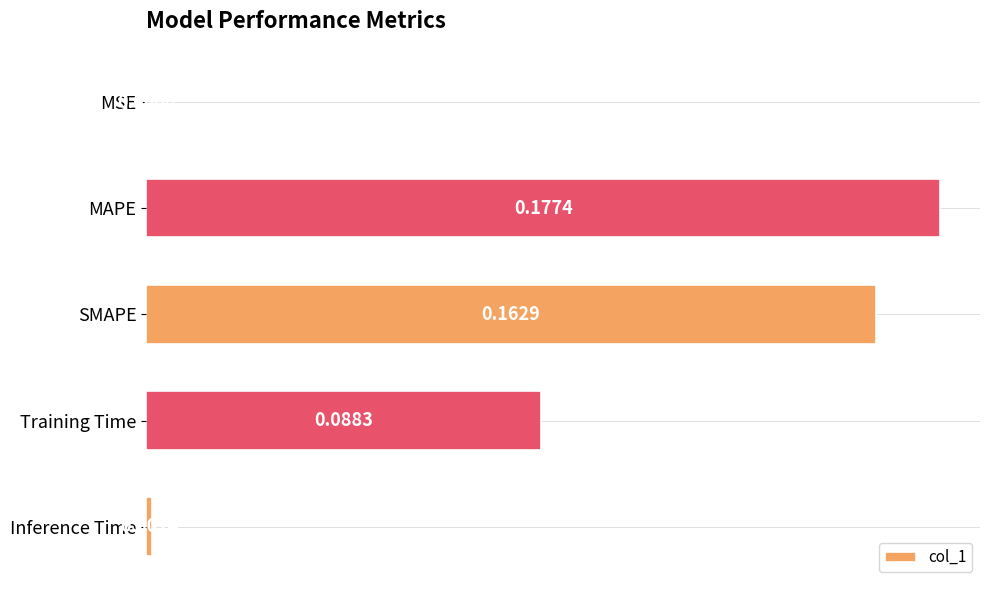

Does the chart contain stacked bars?

No